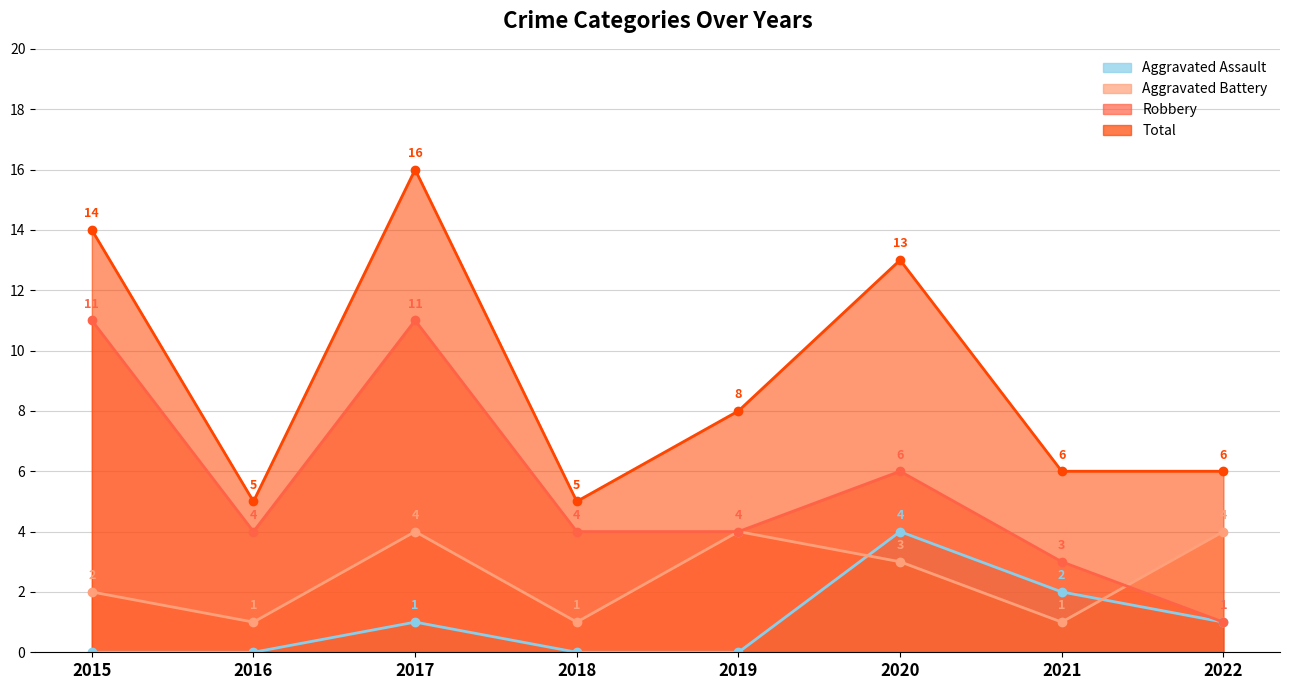

Rank the series at 2016 from lowest to highest value.

Aggravated Assault, Aggravated Battery, Robbery, Total